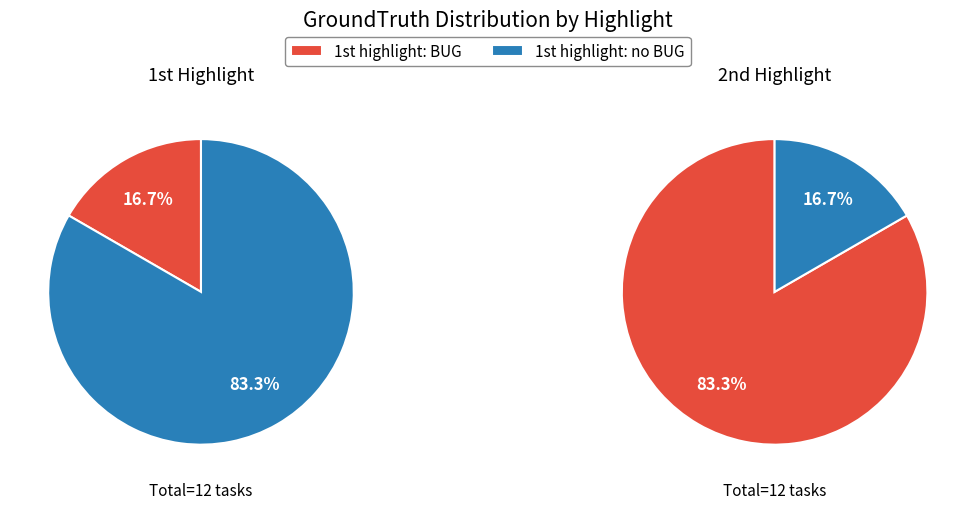

Rank the categories by value from lowest to highest.

1st highlight BUG, 2nd highlight no BUG, 1st highlight no BUG, 2nd highlight BUG